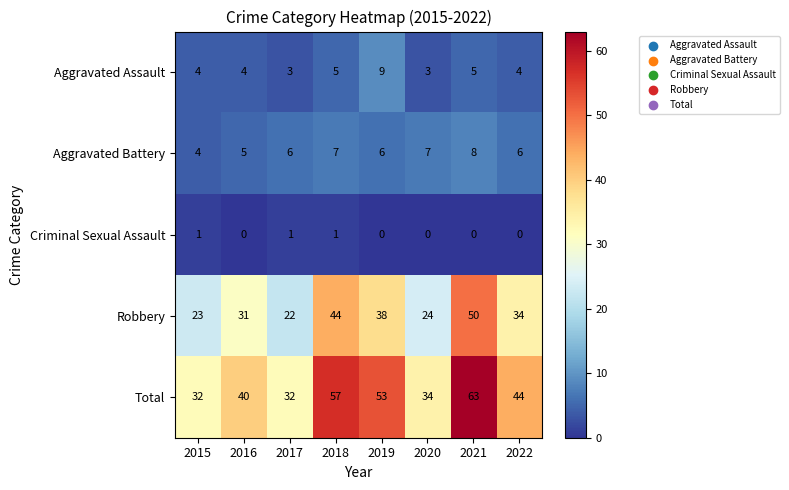

At how many categories does at least one series exceed 42?

4